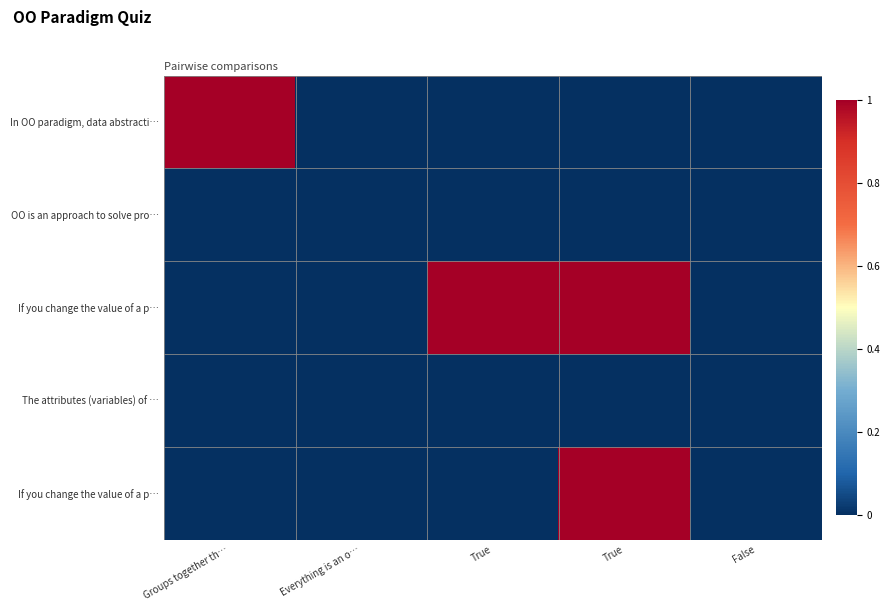

Count the number of data series in this chart.

5